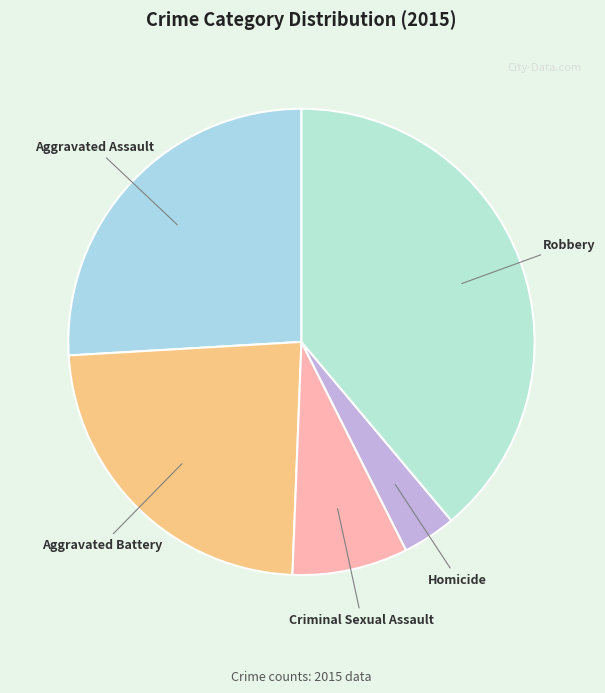

Rank the categories by value from highest to lowest.

Robbery, Aggravated Assault, Aggravated Battery, Criminal Sexual Assault, Homicide